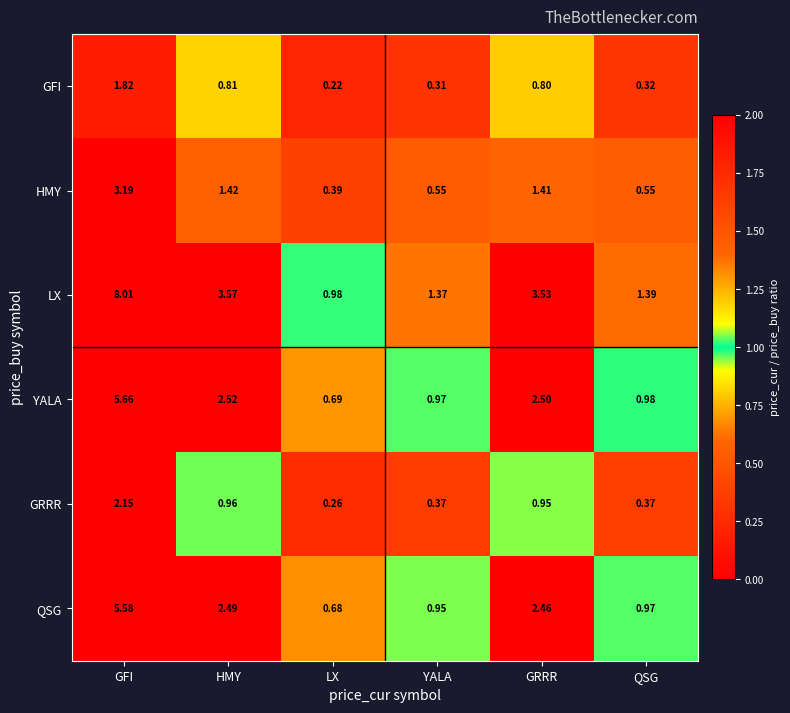

What is the spread (max minus min) of values at GRRR?

2.7